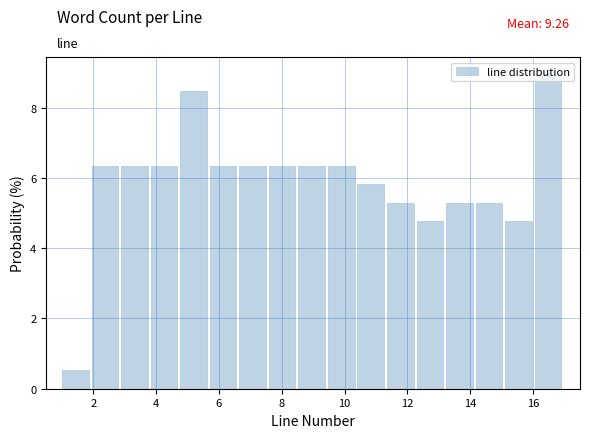

Which range on the x-axis has the tallest bar?

16.0 to 17.0